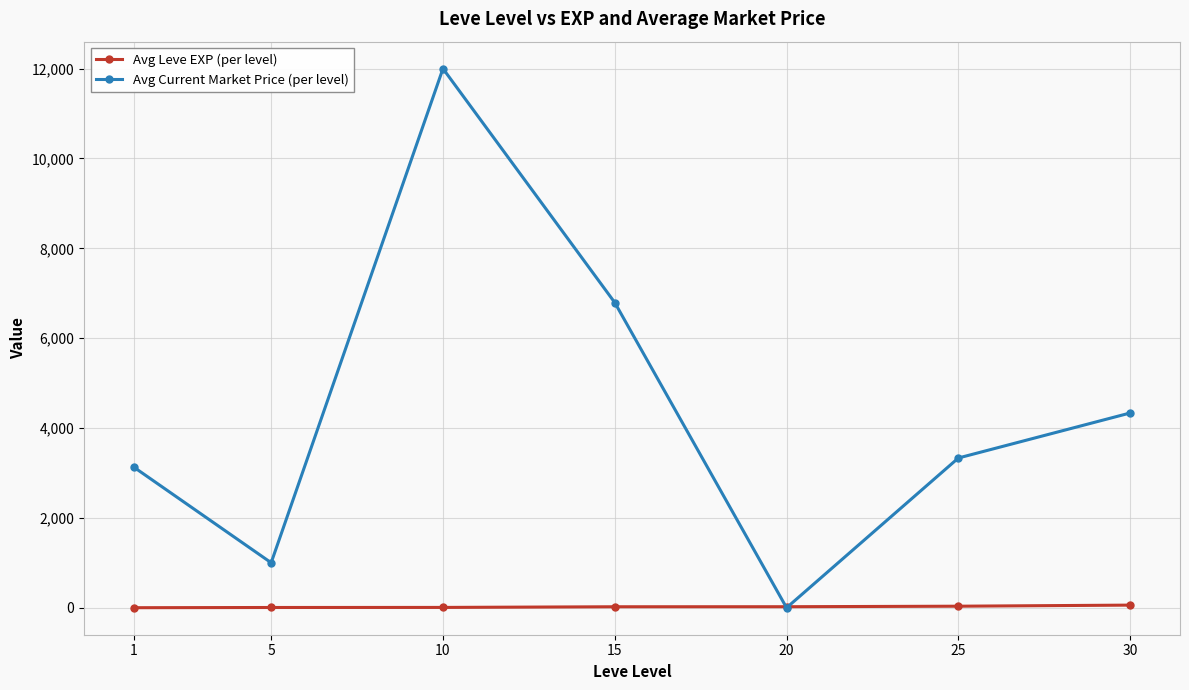

At which label does Avg Leve EXP (per level) first exceed 22?

15